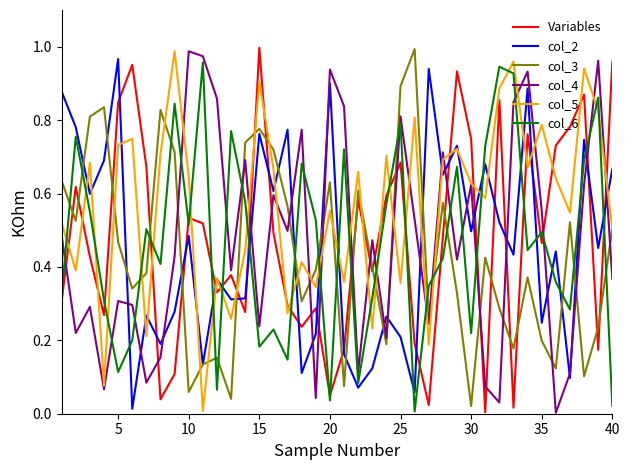

After their last crossing, which series has the higher values: Variables or col_4?

Variables